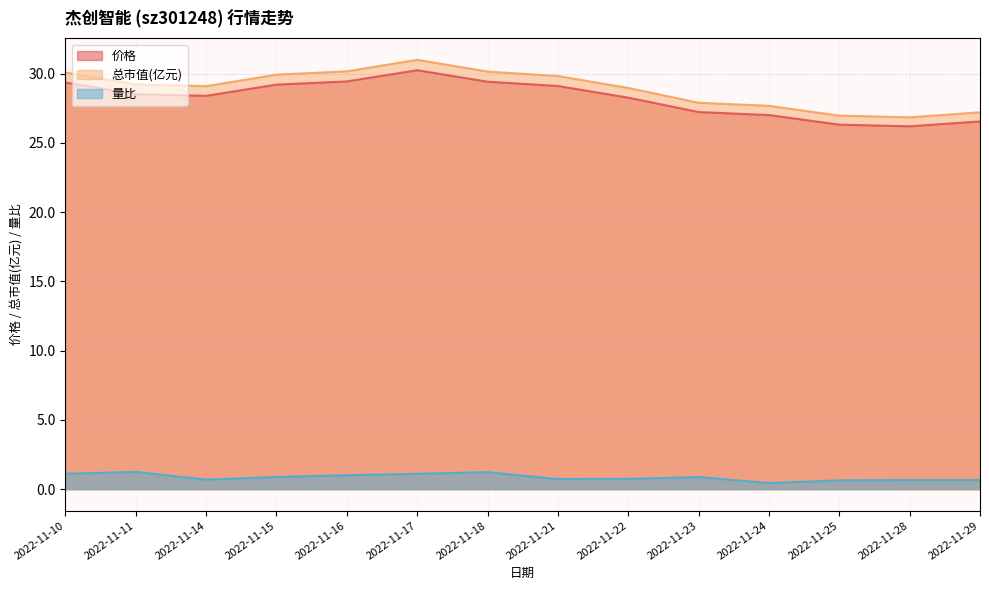

Does the chart have visible grid lines?

Yes